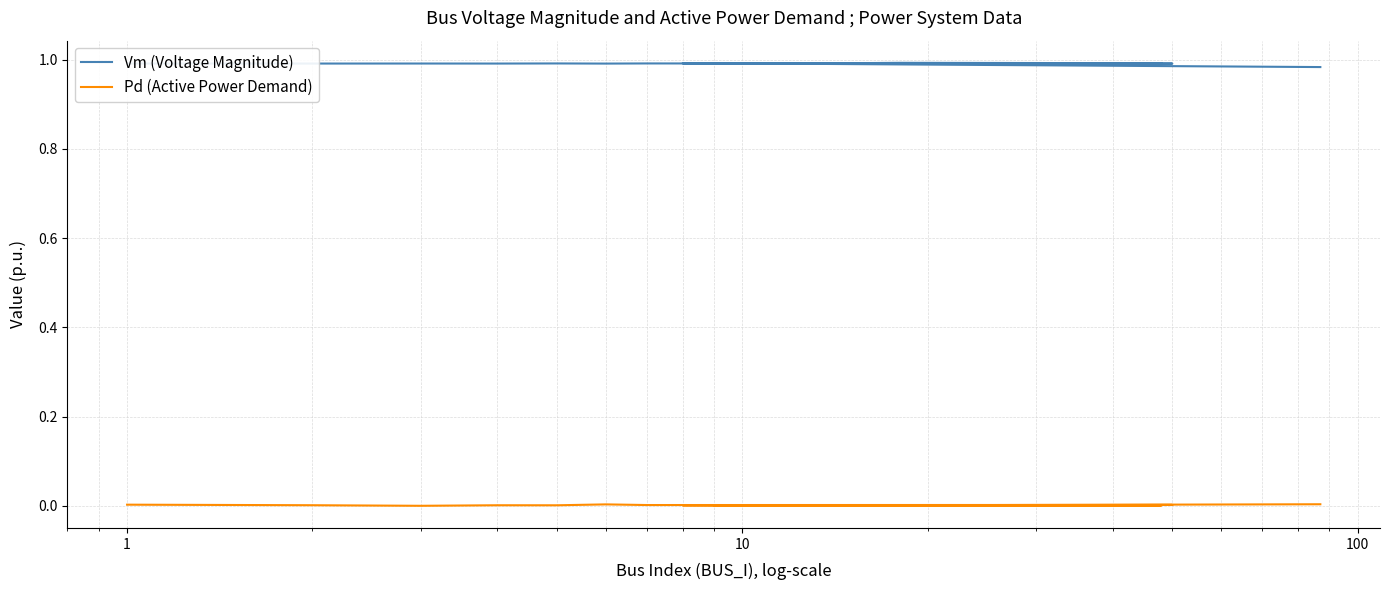

Is the value of Vm (Voltage Magnitude) at 13 greater than the value of Pd (Active Power Demand) at 17?

Yes